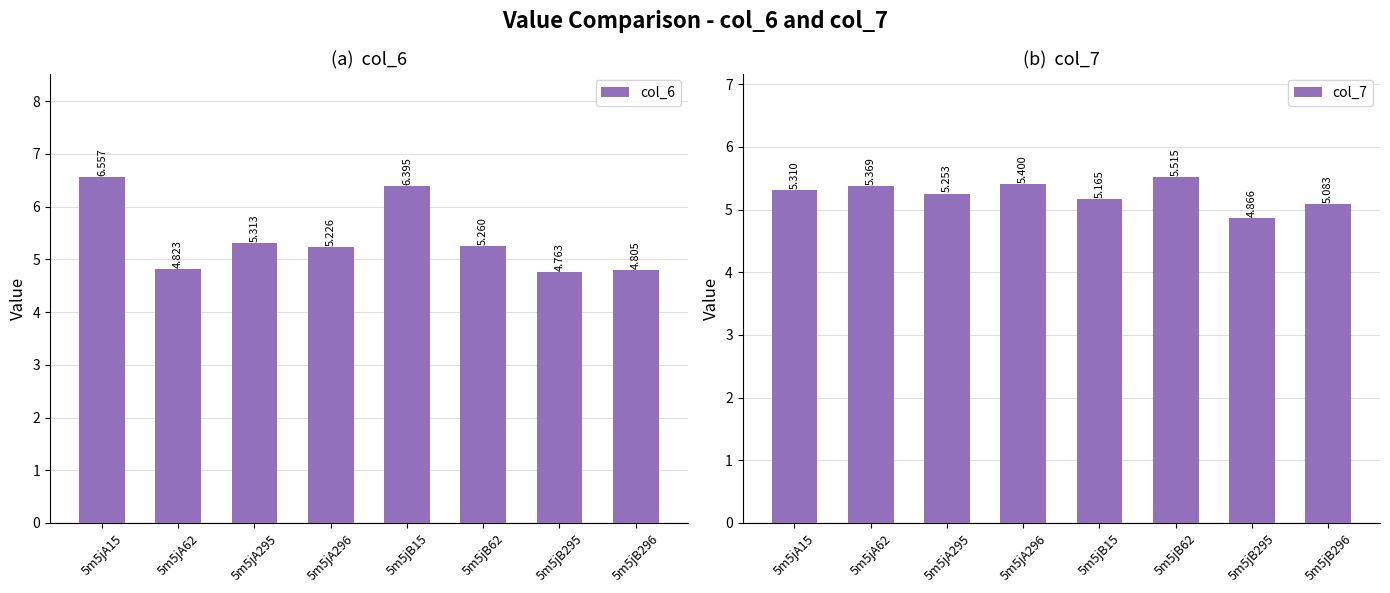

Reading right to left, extract all data points from this chart.

col_6: 5m5jB296=4.8	5m5jB295=4.8	5m5jB62=5.3	5m5jB15=6.4	5m5jA296=5.2	5m5jA295=5.3	5m5jA62=4.8	5m5jA15=6.6
col_7: 5m5jB296=5.1	5m5jB295=4.9	5m5jB62=5.5	5m5jB15=5.2	5m5jA296=5.4	5m5jA295=5.3	5m5jA62=5.4	5m5jA15=5.3